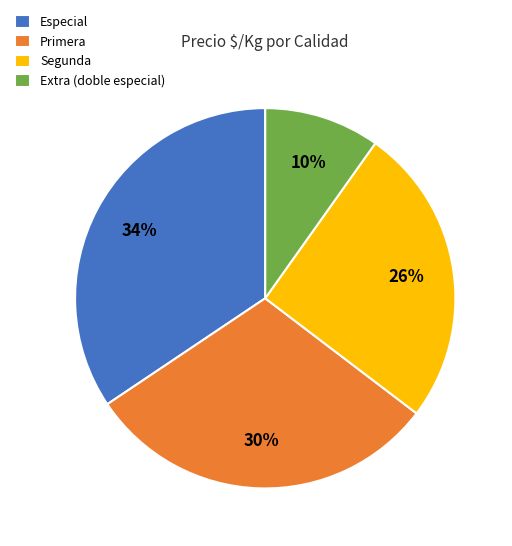

What is the smallest slice in the pie chart?

Extra (doble especial)